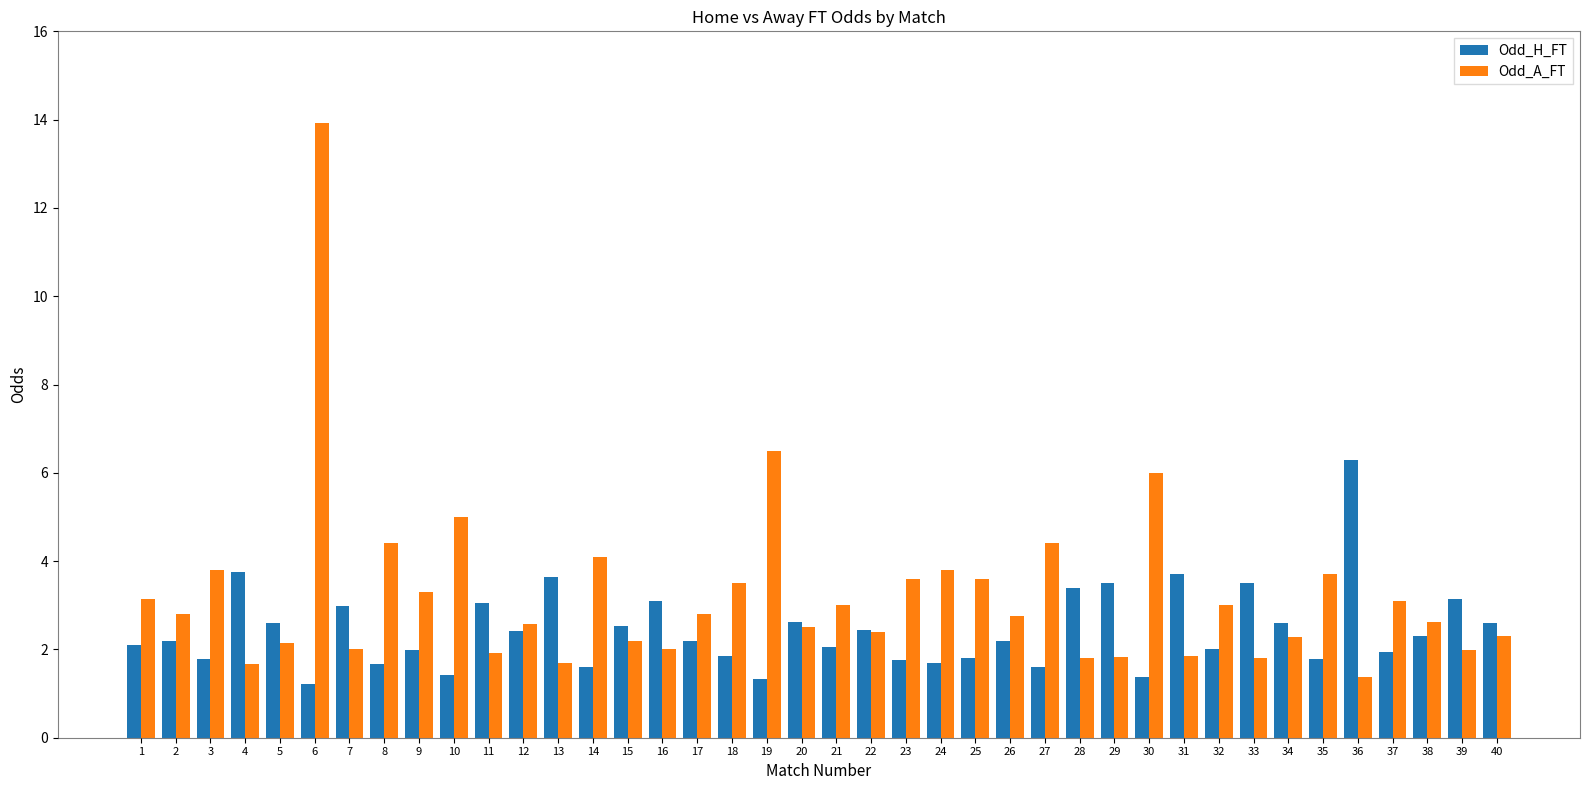

What is the sum of all Odd_A_FT values?

129.2